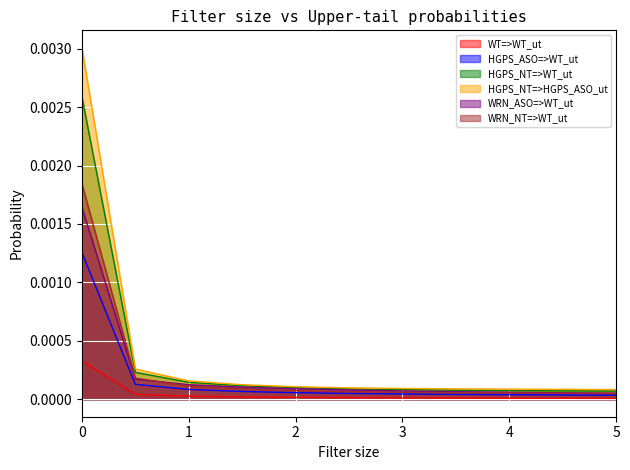

True or false: WRN_ASO=>WT_ut and WT=>WT_ut cross at least once.

False